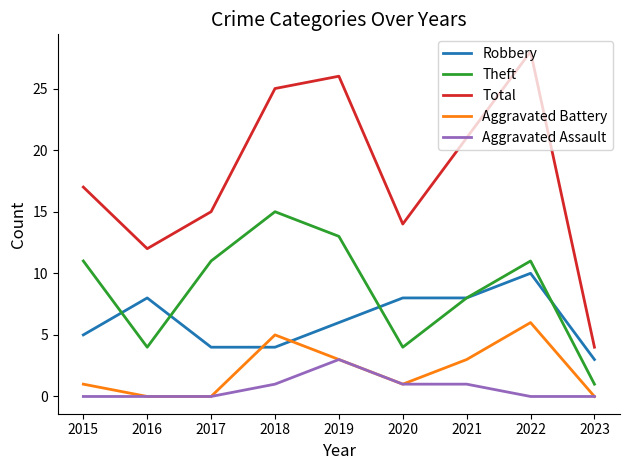

True or false: Robbery has more than 0 interior local peaks.

True